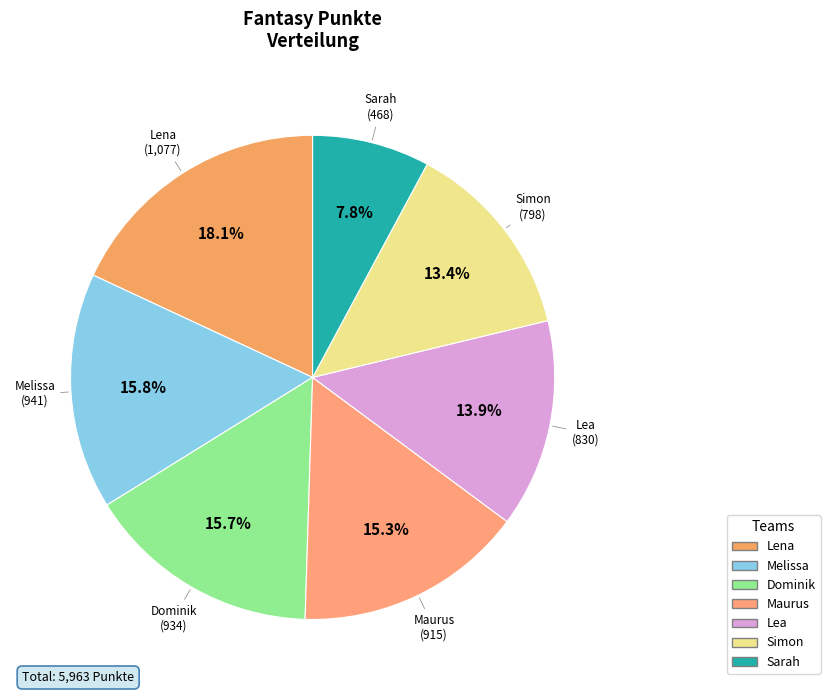

Combined, do Maurus and Melissa account for over 50%?

No